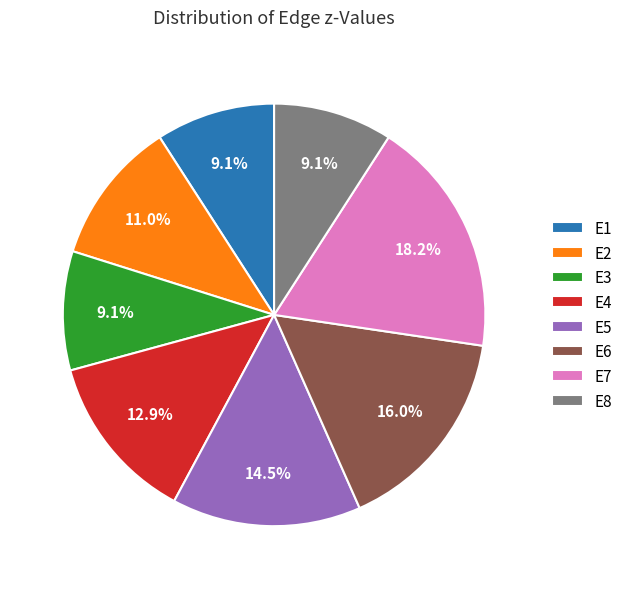

How many slices are in this pie chart?

8